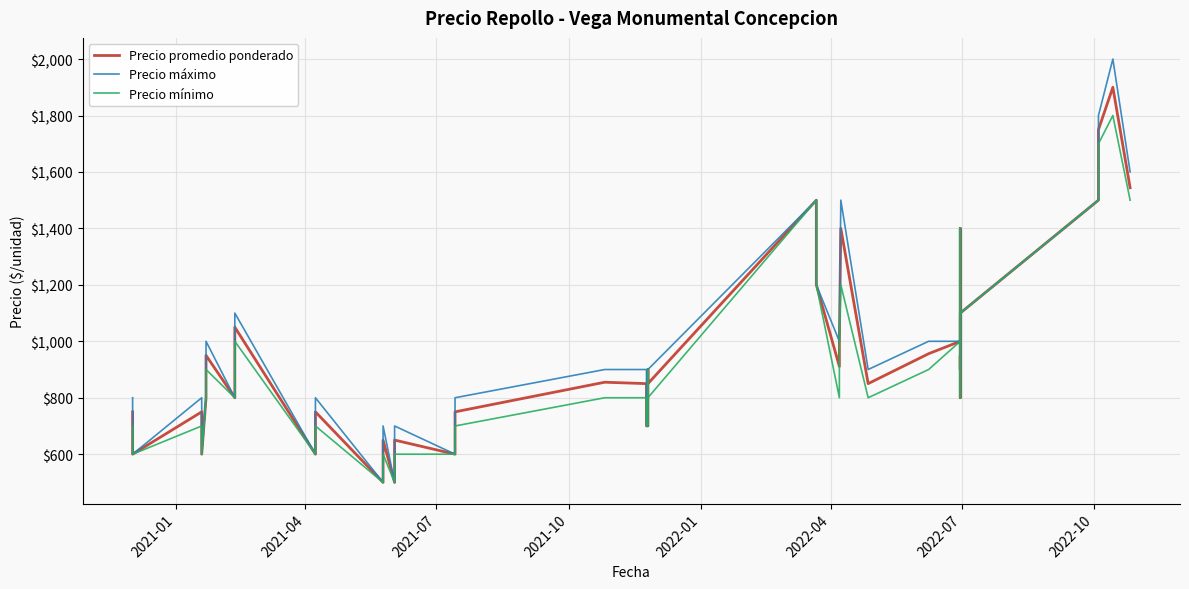

Rank the series by their average value, from lowest to highest.

Precio mínimo, Precio promedio ponderado, Precio máximo